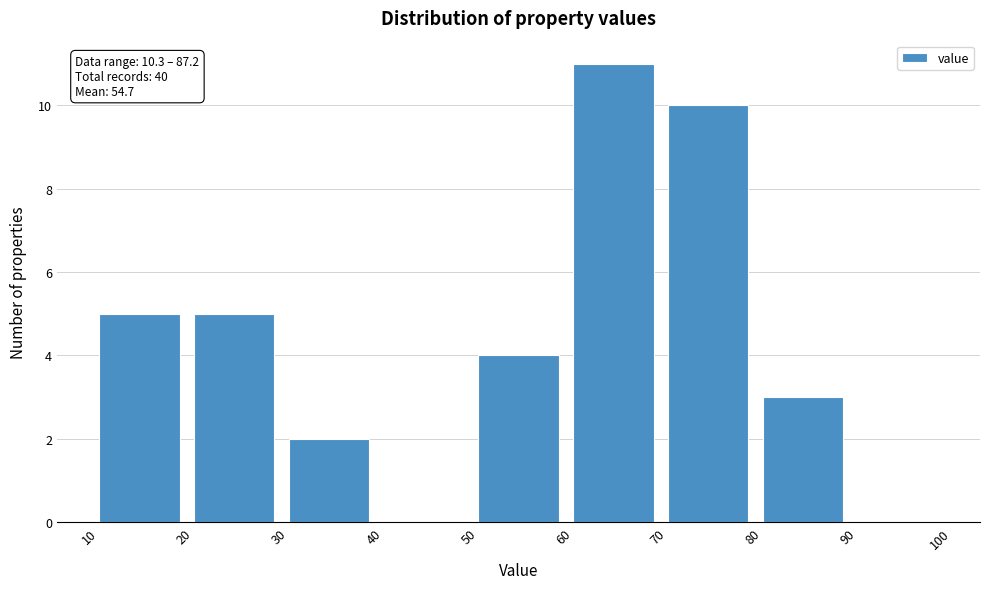

Which range on the x-axis has the tallest bar?

60 to 70